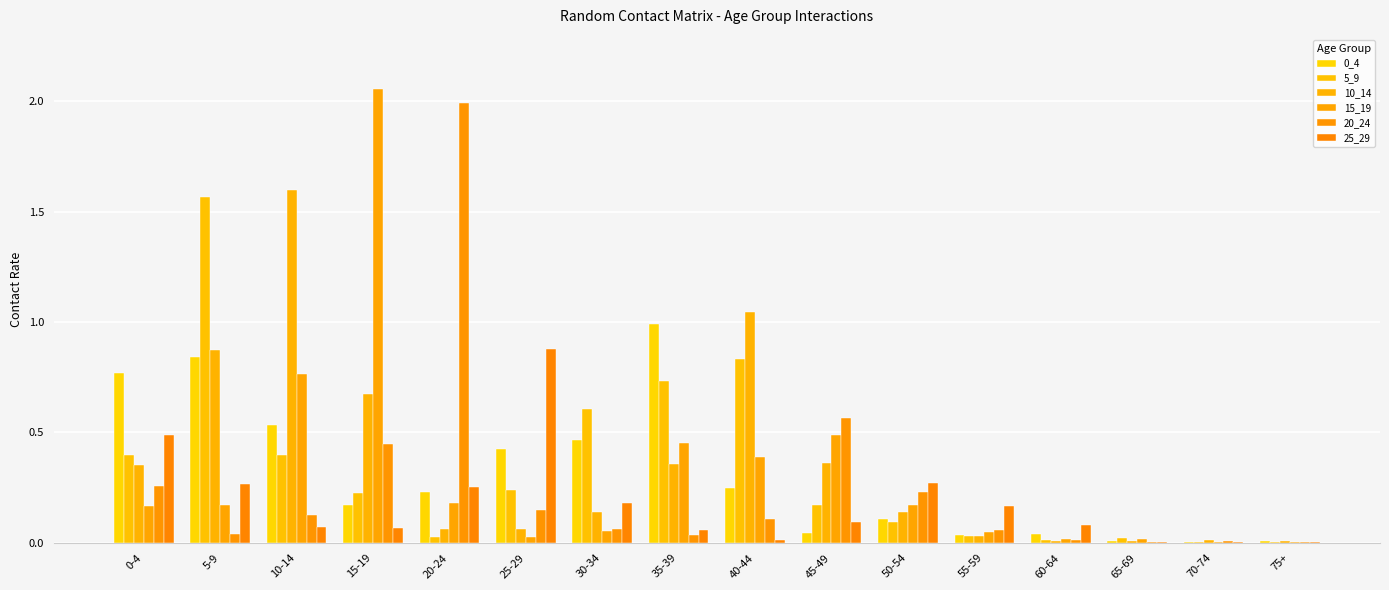

True or false: 0_4 has a value of 0.0 at 70-74.

False